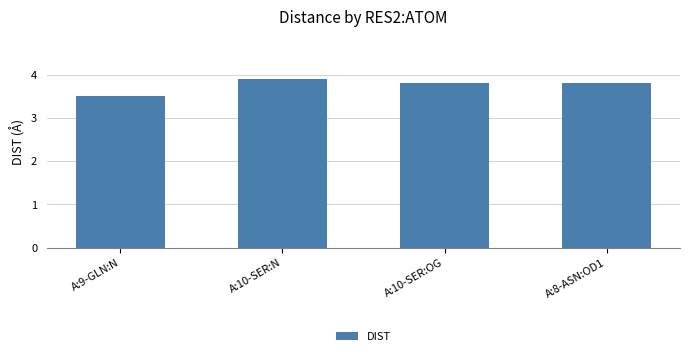

Which category has the highest value across all series?

A:10-SER:N